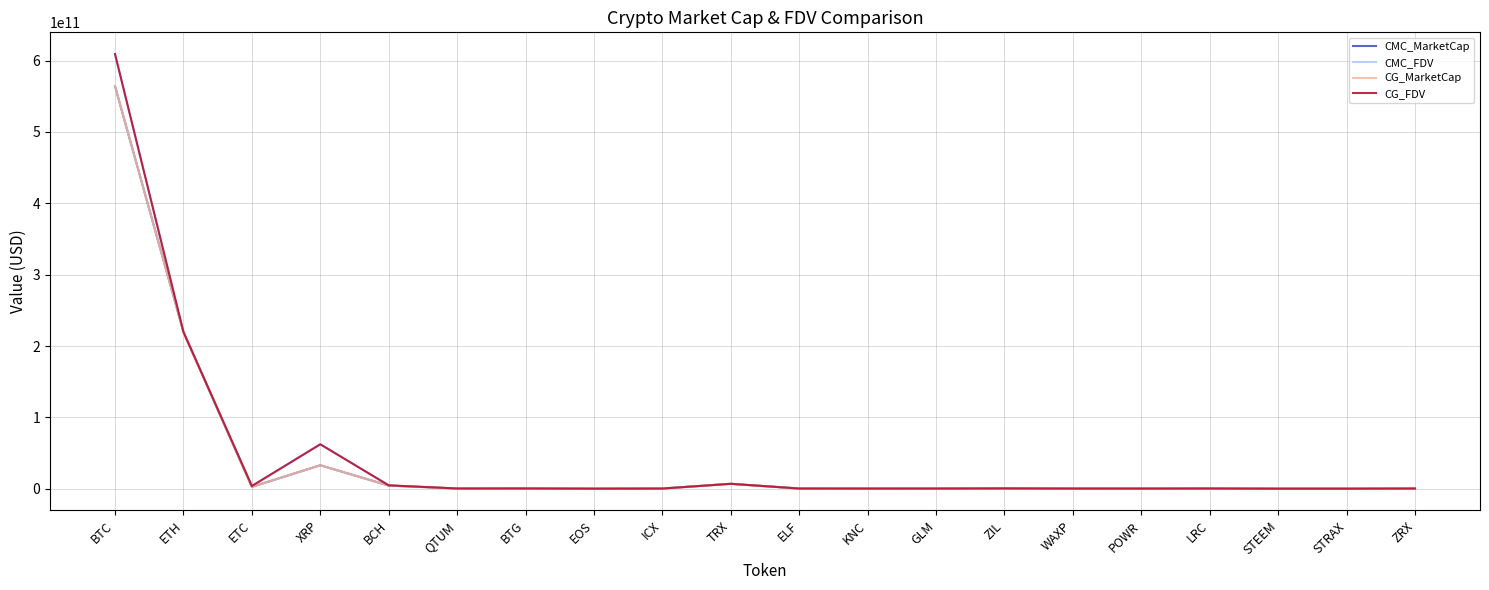

Where is CG_MarketCap nearest to the value 282099920616?

ETH